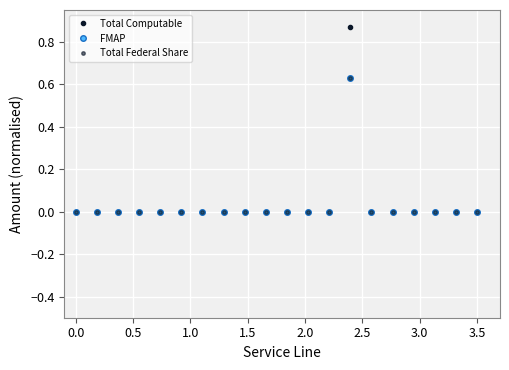

Does the chart have visible grid lines?

Yes